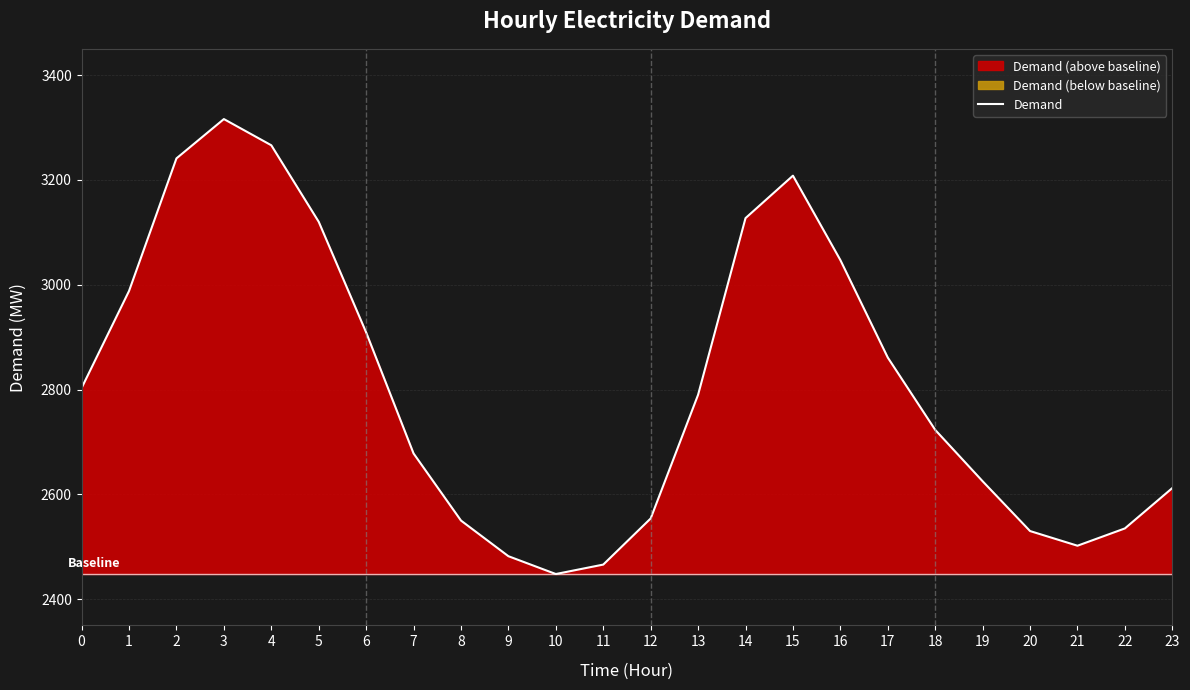

Rank the categories by value from lowest to highest.

10, 11, 9, 21, 20, 22, 8, 12, 23, 19, 7, 18, 13, 0, 17, 6, 1, 16, 5, 14, 15, 2, 4, 3